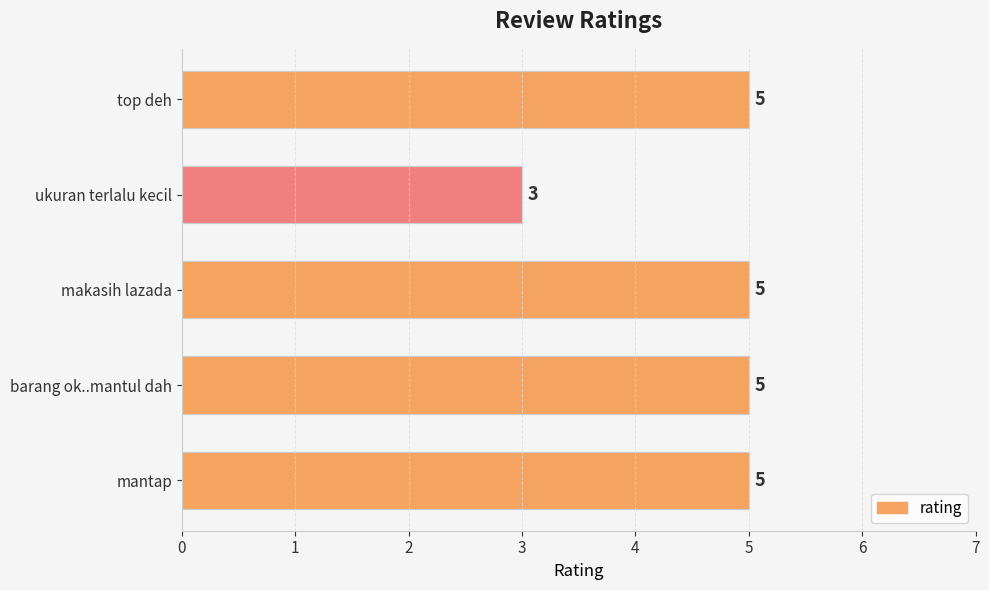

Reading bottom to top, what are all the values shown in this chart?

mantap=5	barang ok..mantul dah=5	makasih lazada=5	ukuran terlalu kecil=3	top deh=5